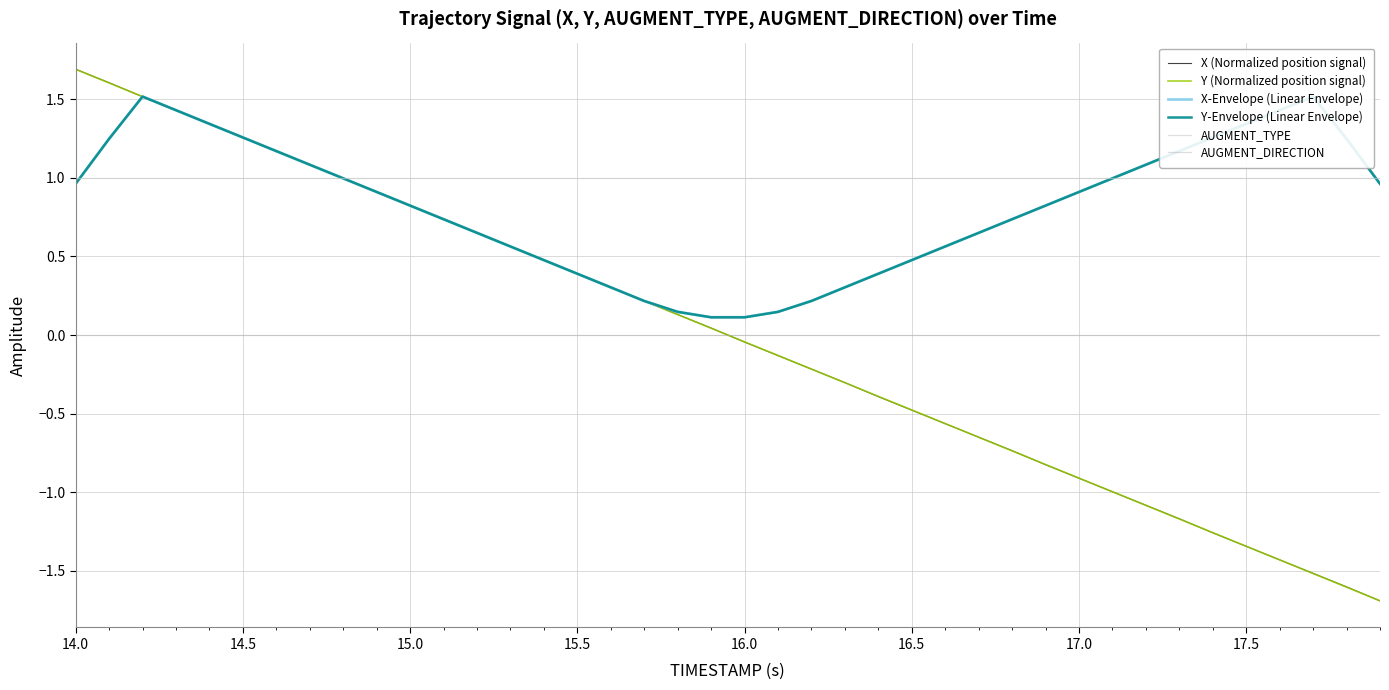

True or false: AUGMENT_TYPE and AUGMENT_DIRECTION intersect in this chart.

False